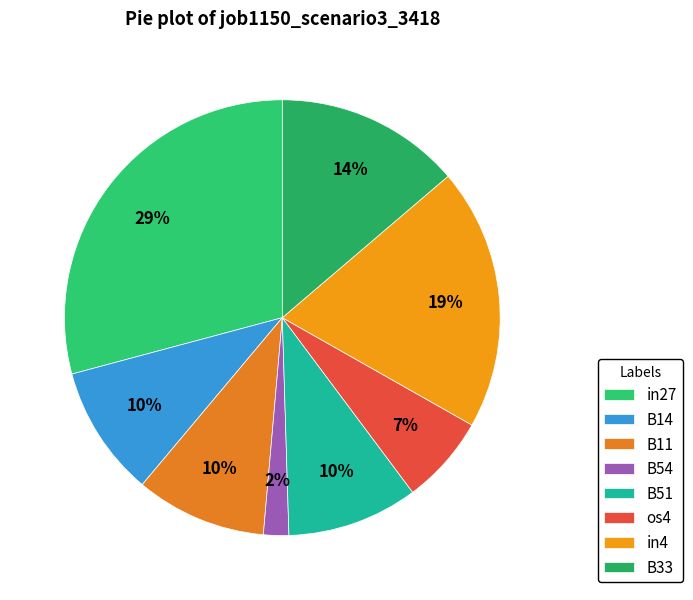

Rank the categories by value from highest to lowest.

in27, in4, B33, B14, B11, B51, os4, B54